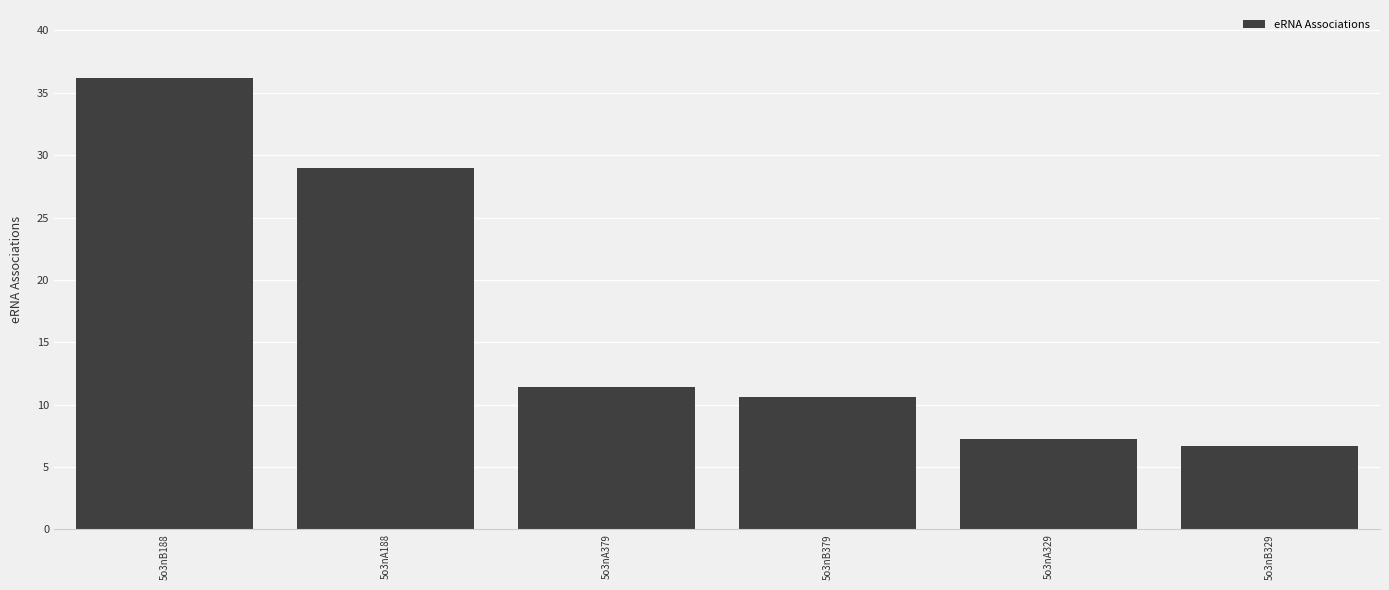

What is the smallest value displayed?

6.7